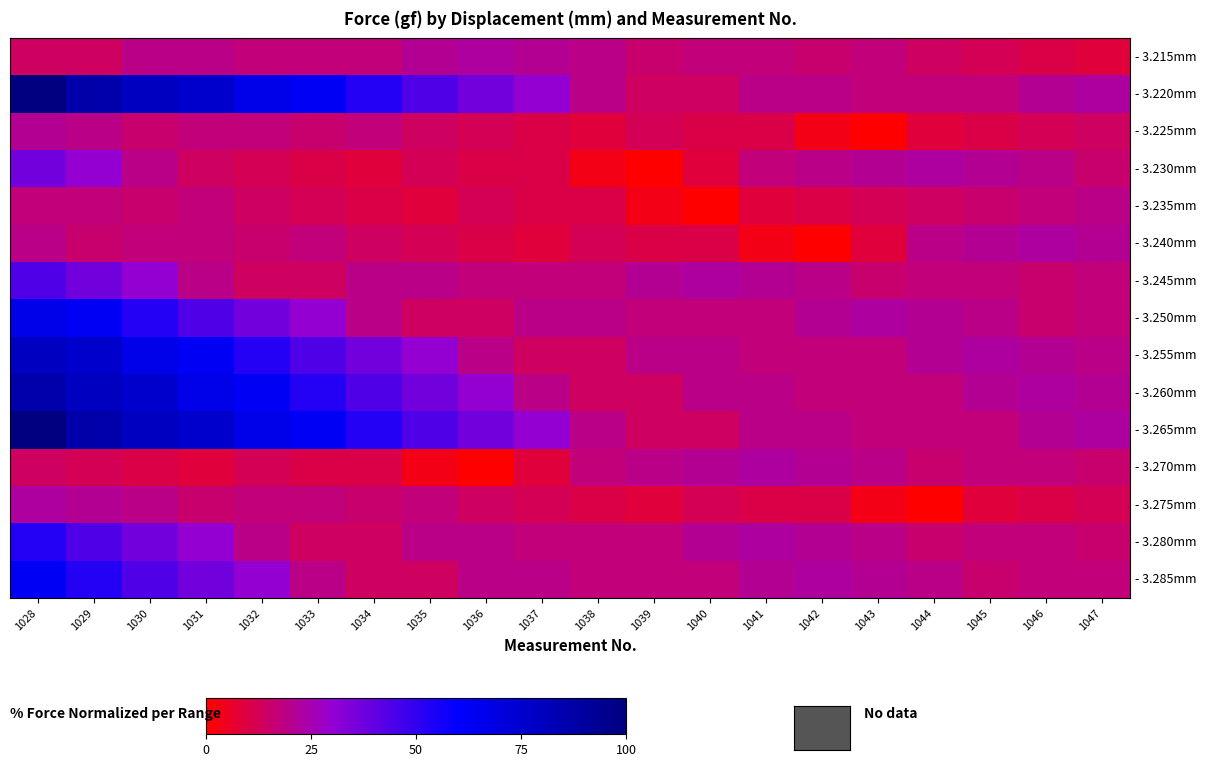

At how many categories does at least one series exceed 10?

20